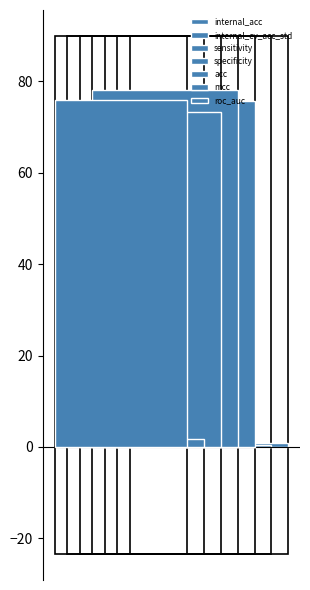

What is the label of the 6th bar from the left?

mcc